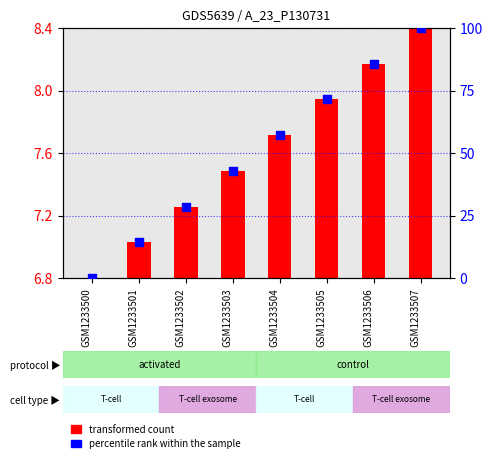

Which series has the largest Y range (max minus min)?

percentile rank within the sample